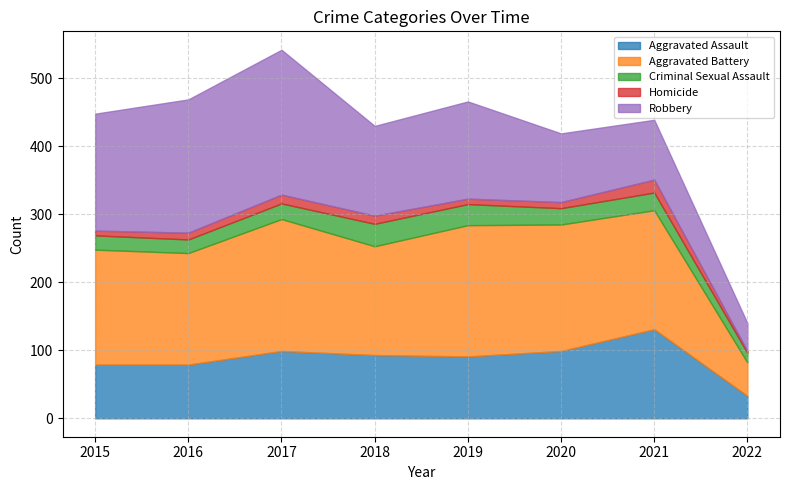

What is the smallest value displayed?

3